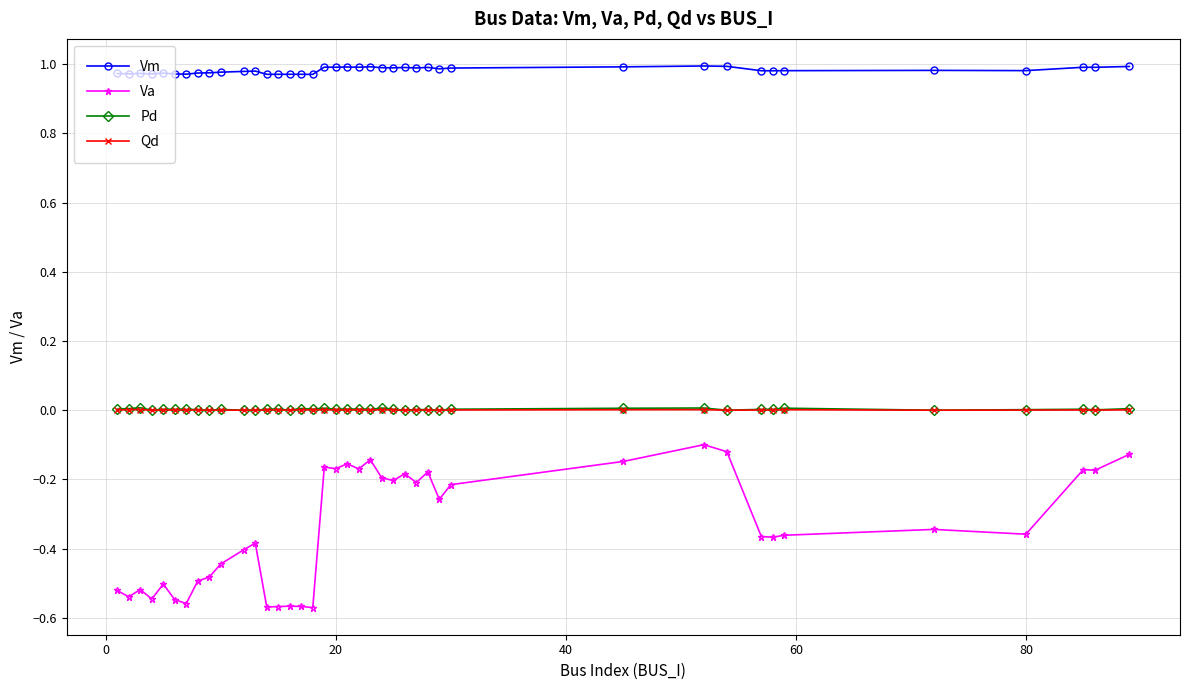

Which series has the widest spread of values?

Va